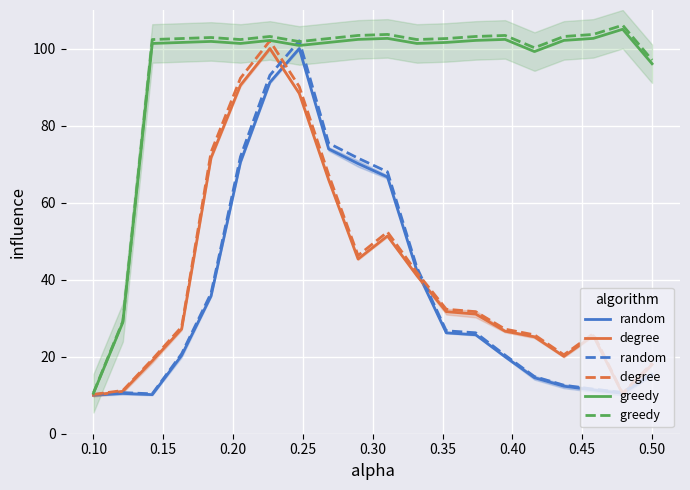

At how many categories does at least one series exceed 91?

18